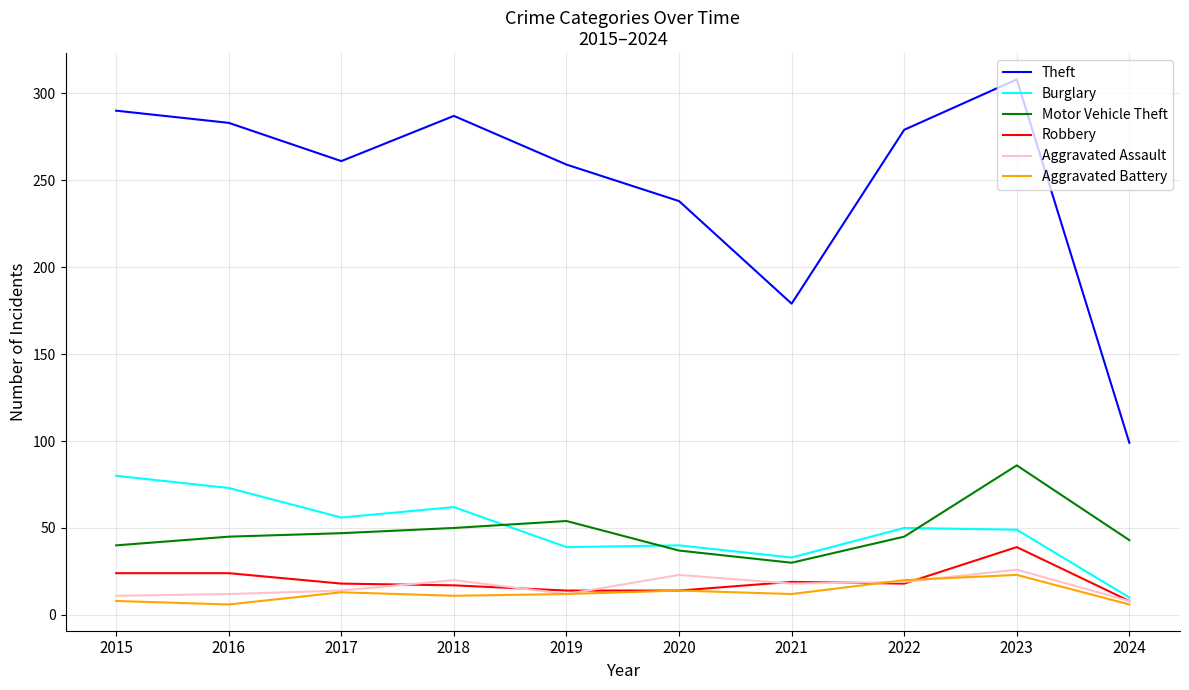

Does the chart have visible grid lines?

Yes